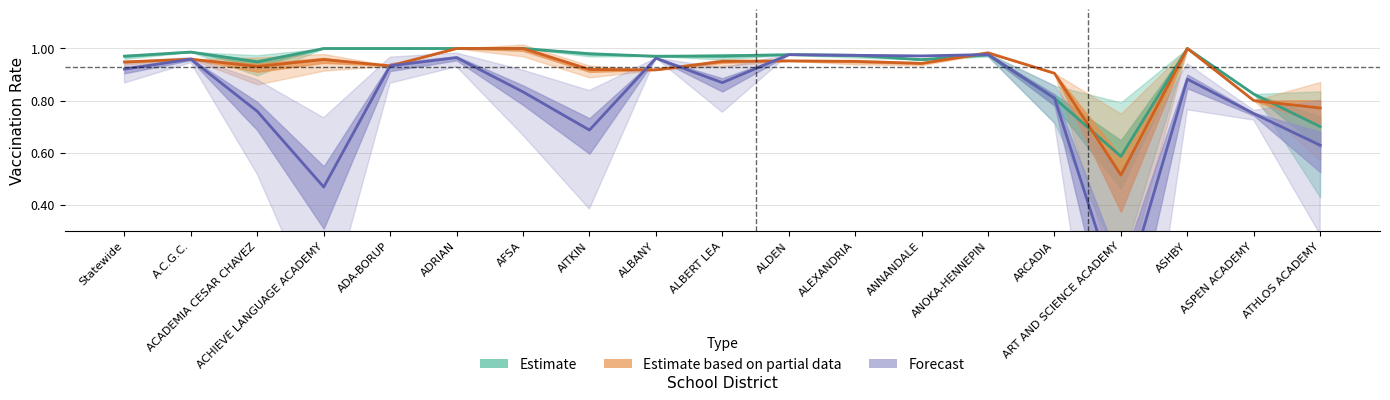

How many distinct data groups are displayed?

3